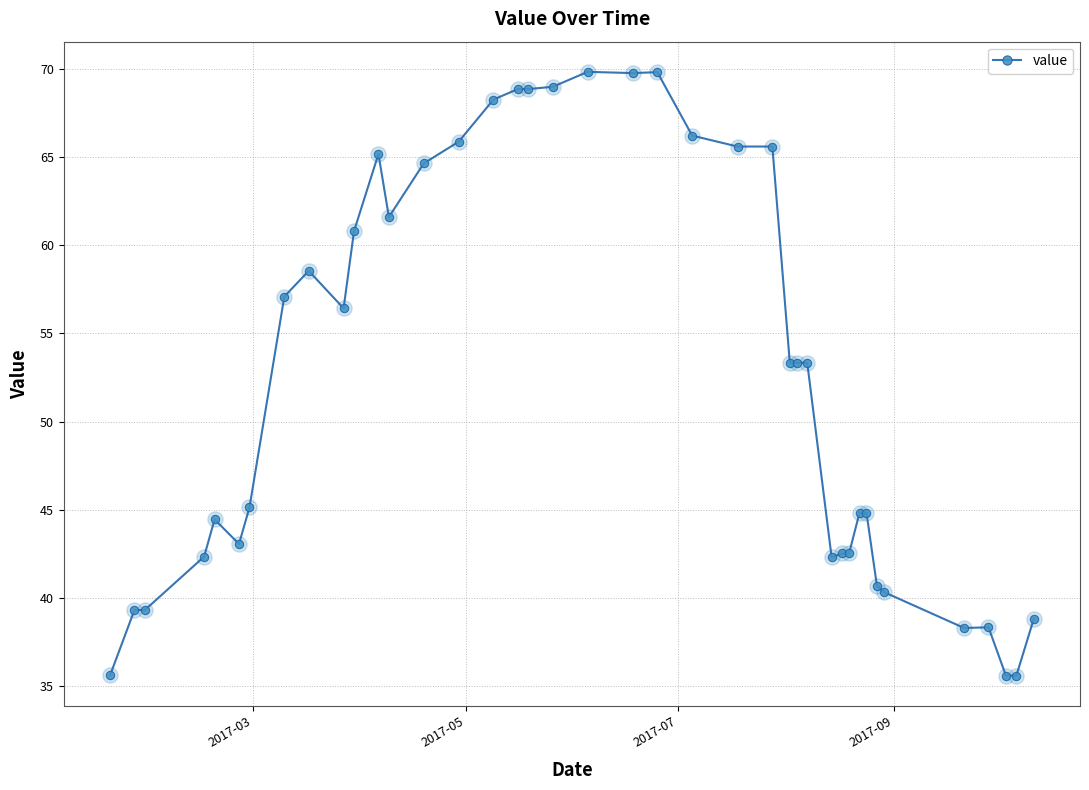

What is the smallest value displayed?

35.6